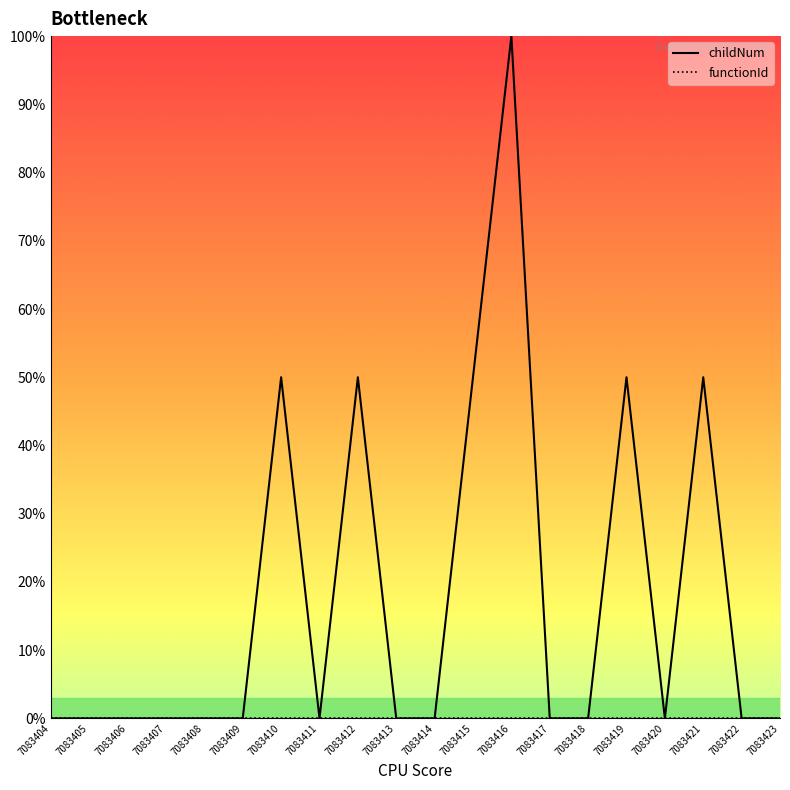

What is the greatest value displayed?

1.0